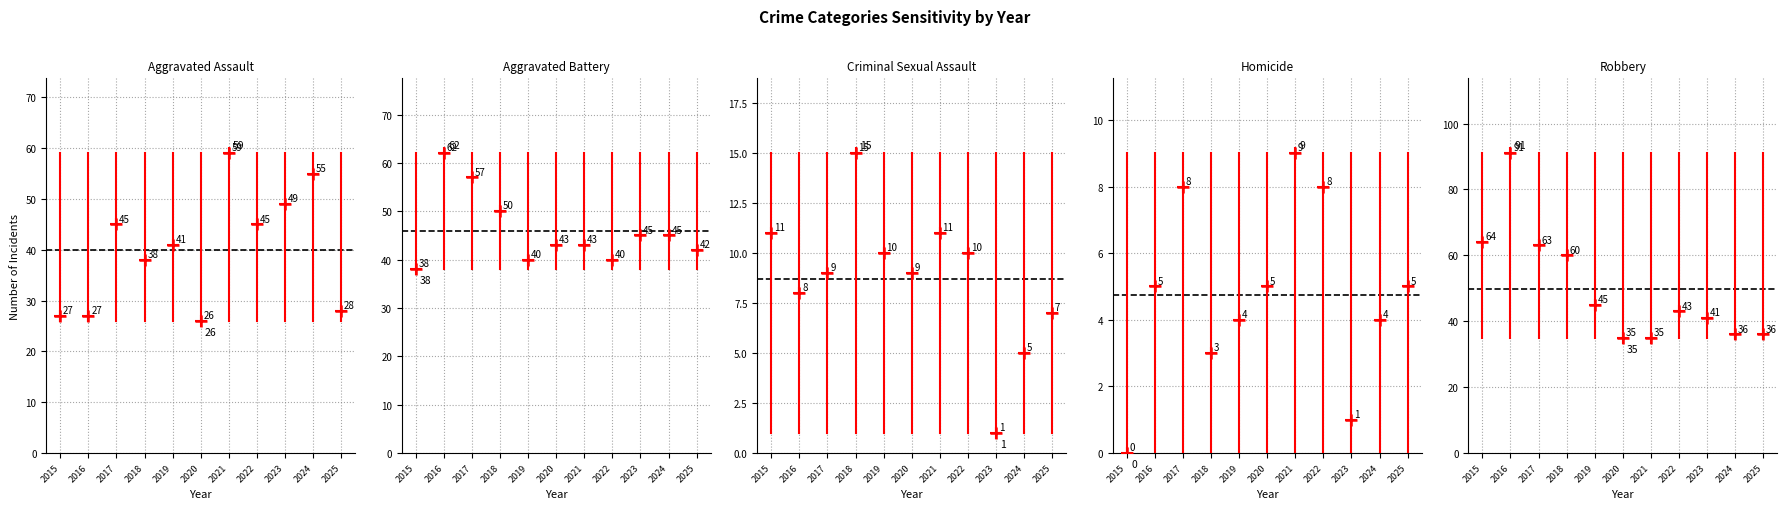

Where is the first local minimum for Homicide?

2018